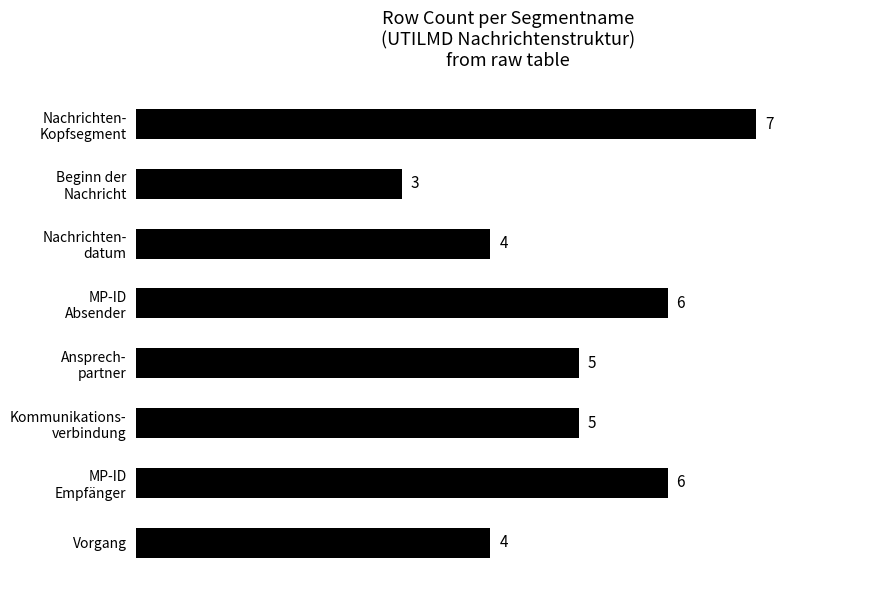

What is the greatest value displayed?

7